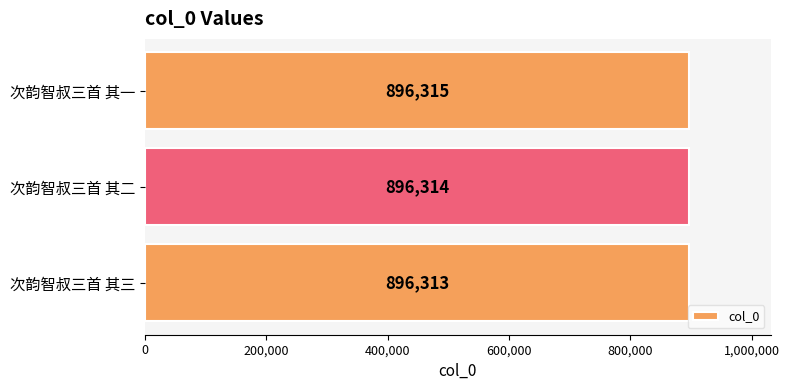

How many values are between 896313 and 896315?

3